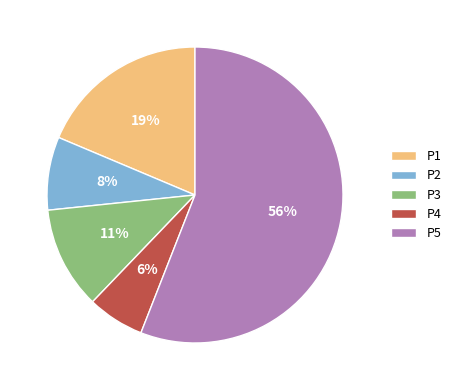

True or false: P1 accounts for 8% of the total.

False